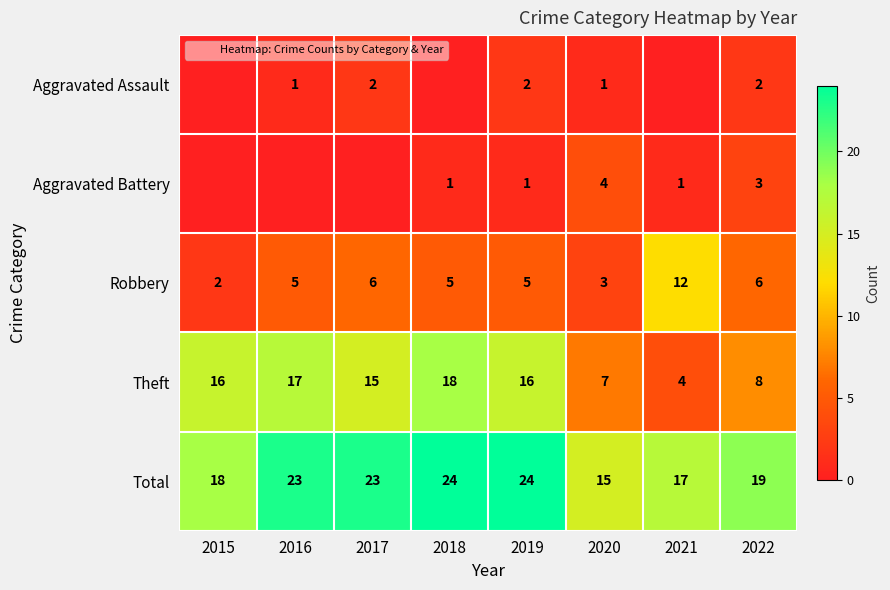

Where is Total nearest to the value 19?

2022